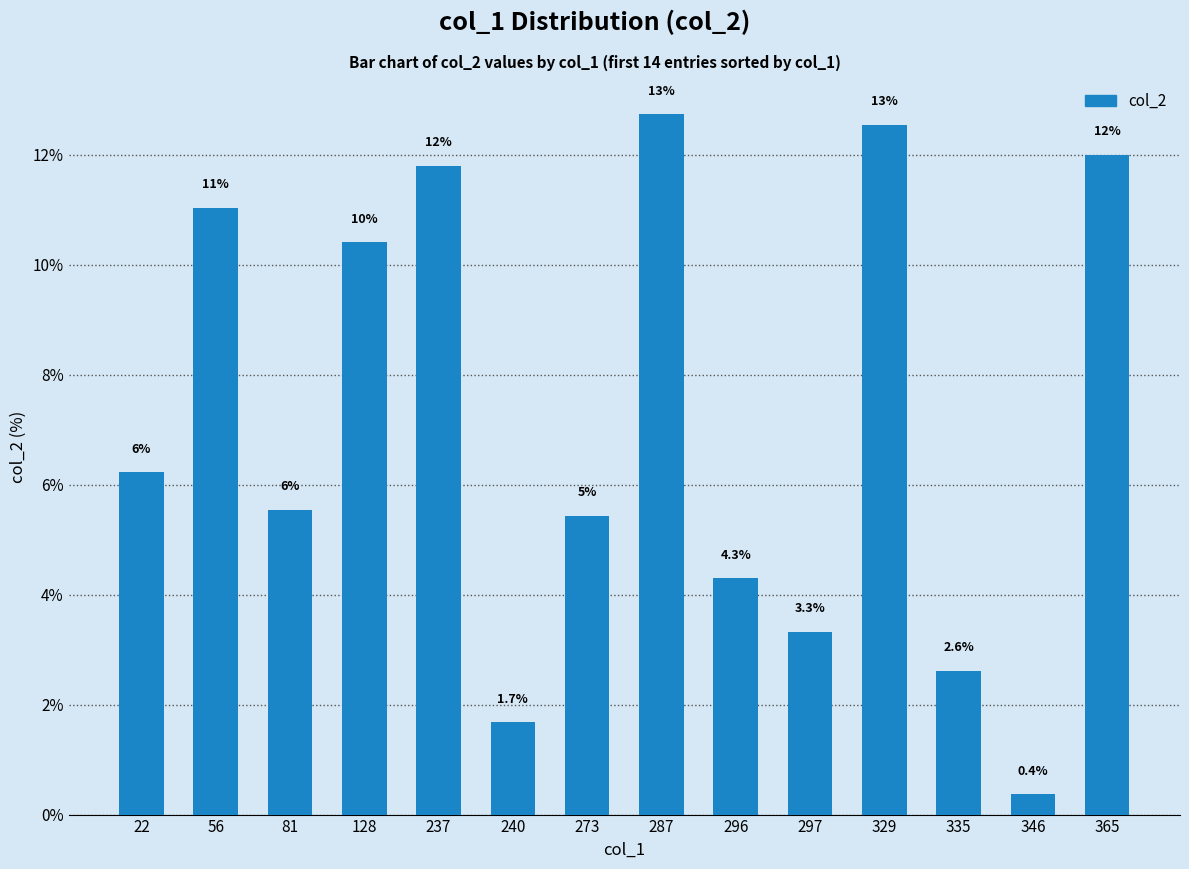

What is the maximum value shown in the chart?

12.7